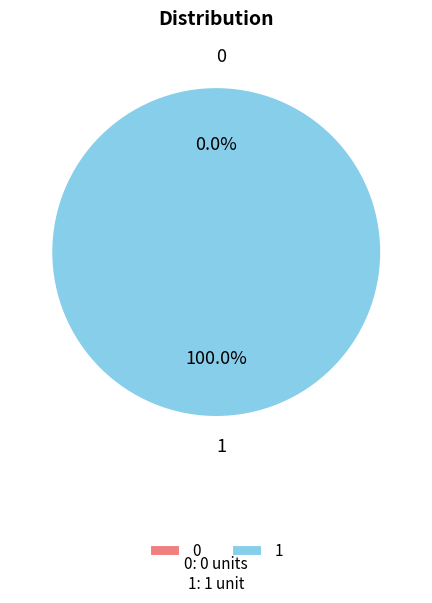

How many segments does this pie chart have?

2